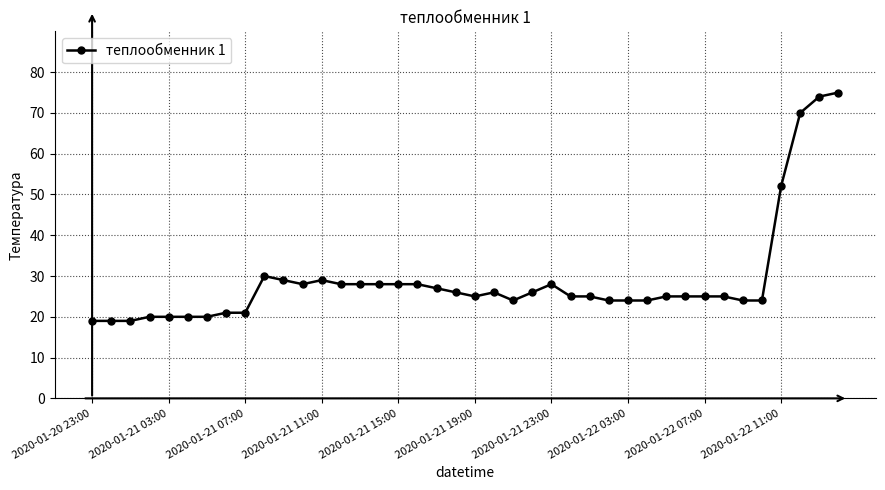

What is the value of the 10th point from the left?

30